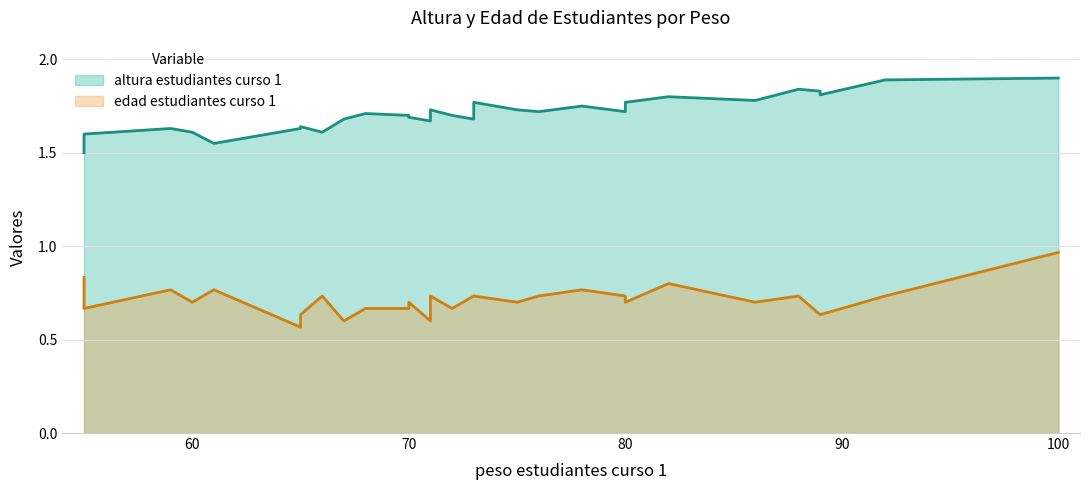

What is the difference between the maximum and minimum values in the edad estudiantes curso 1 series?

0.4